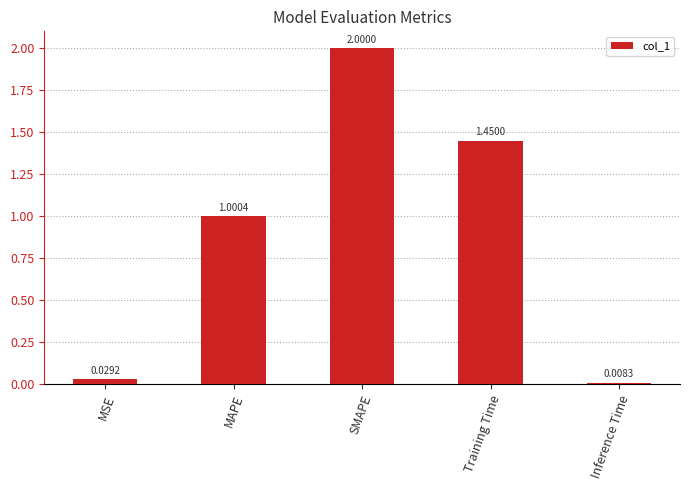

List the labels in order of value, largest first.

SMAPE, Training Time, MAPE, MSE, Inference Time